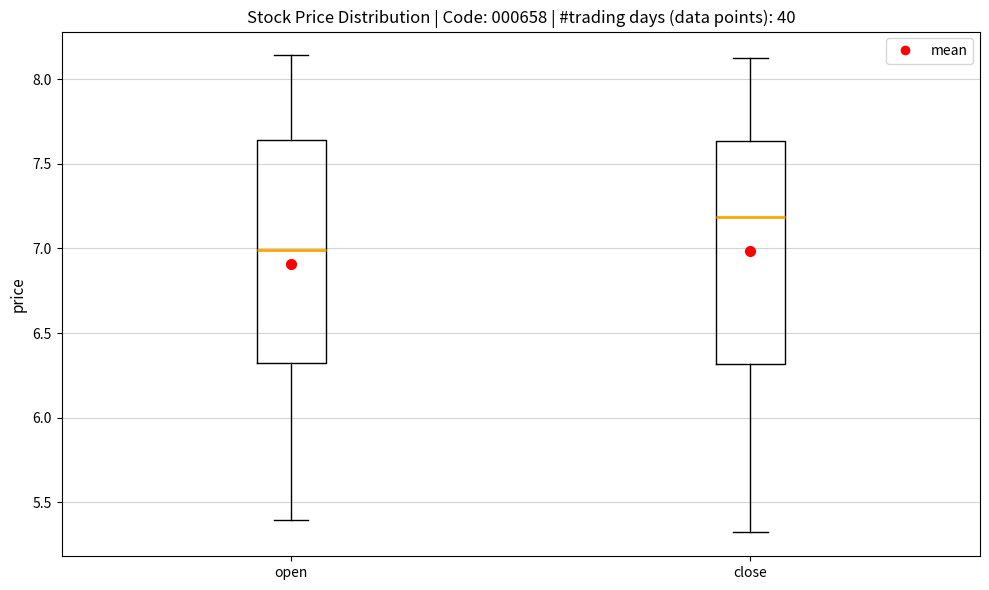

Reading left to right, transcribe this box plot: for each box, give where its median line is, the range the box spans, and where its two whiskers end, as read against the y-axis. The values are not printed on the chart, so give them approximately, as read against the axis.

open: median 7.00, box 6.35 to 7.65, whiskers 5.40 to 8.15
close: median 7.20, box 6.30 to 7.65, whiskers 5.30 to 8.10